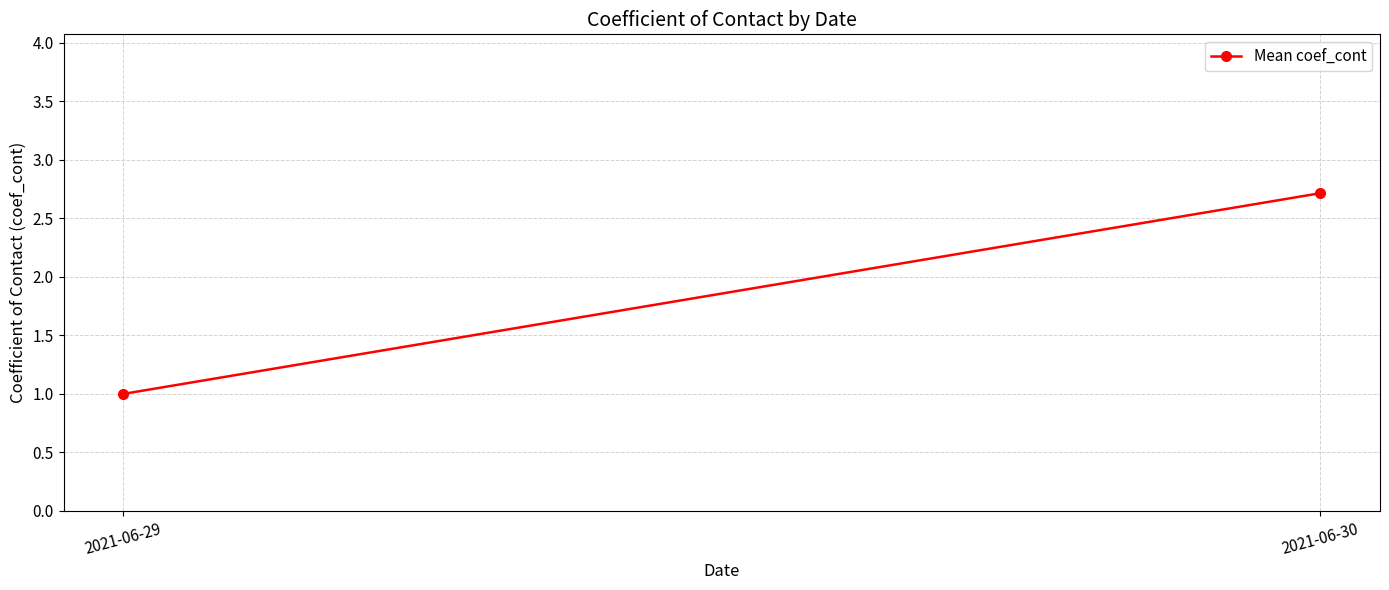

What is the average value?

1.9